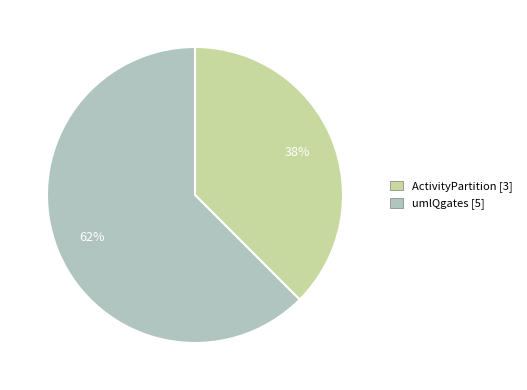

How many segments does this pie chart have?

2